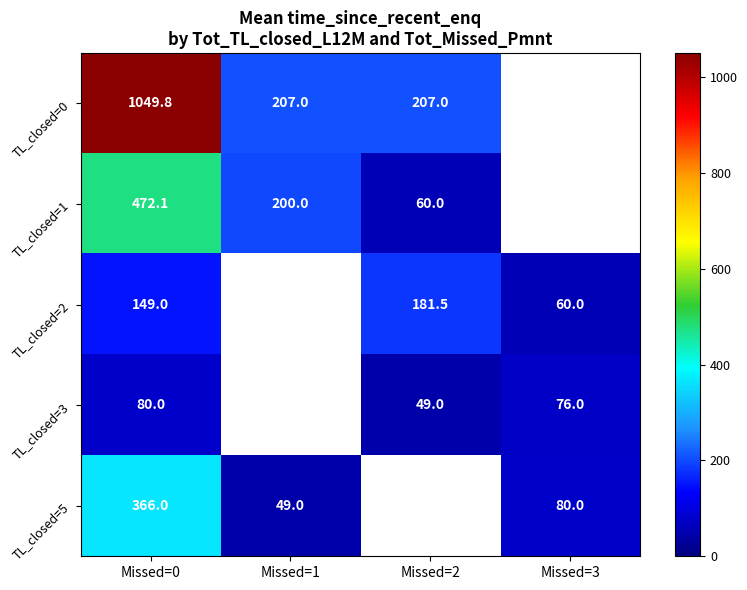

Is the value of TL_closed=3 at Missed=2 greater than the value of TL_closed=5 at Missed=2?

No